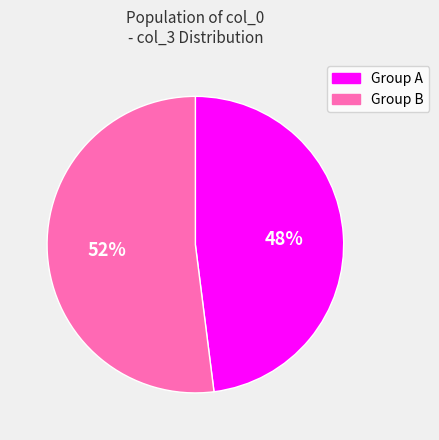

Is there a majority slice in this chart?

Yes